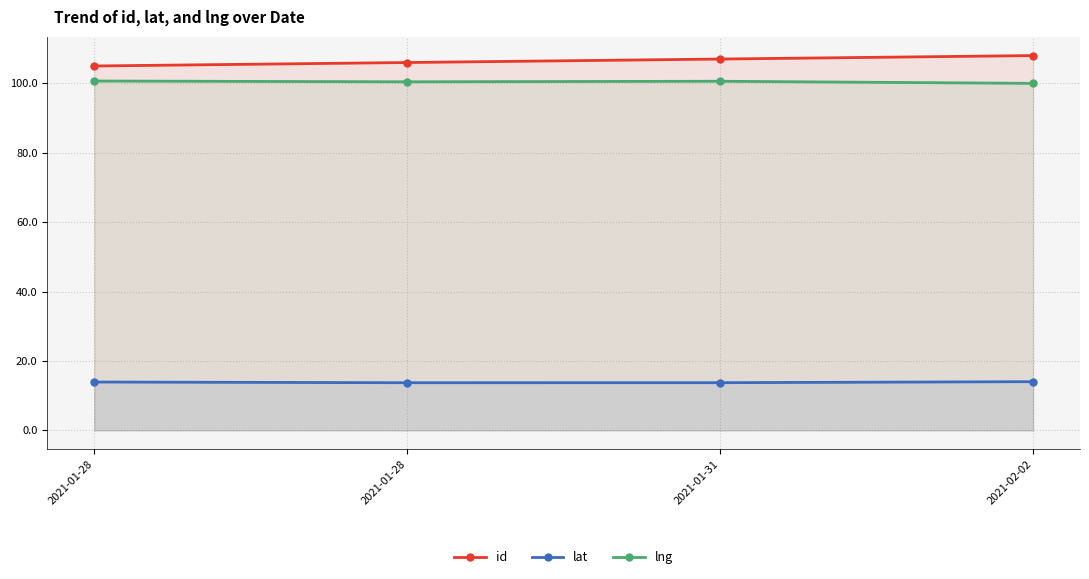

In lng, how many points are higher than both neighbors (excluding endpoints)?

1